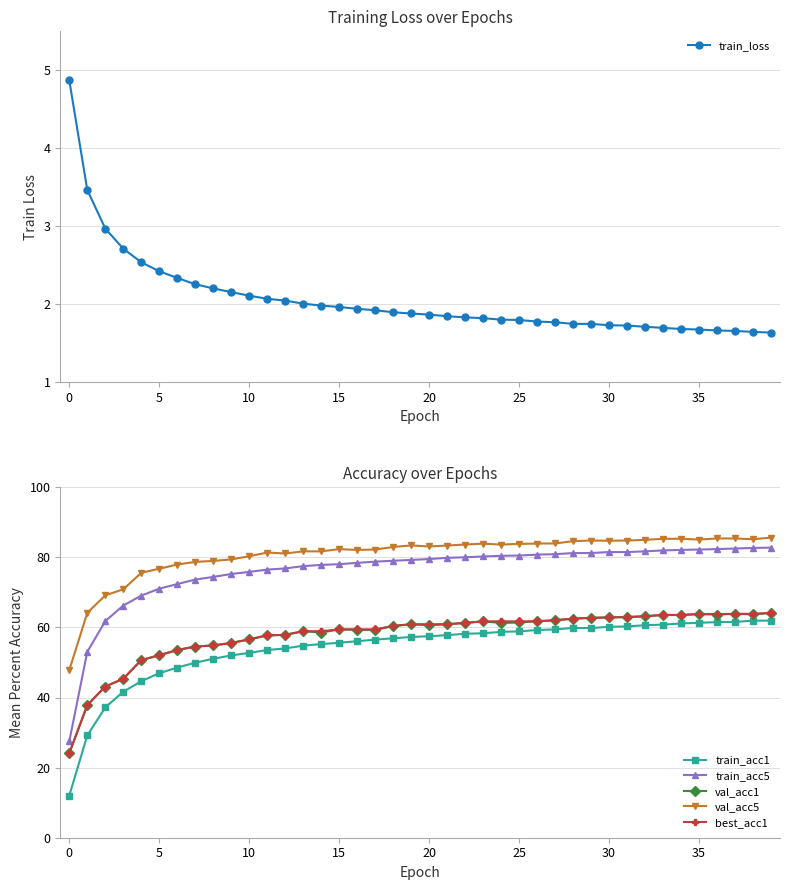

How many series are shown in this chart?

6